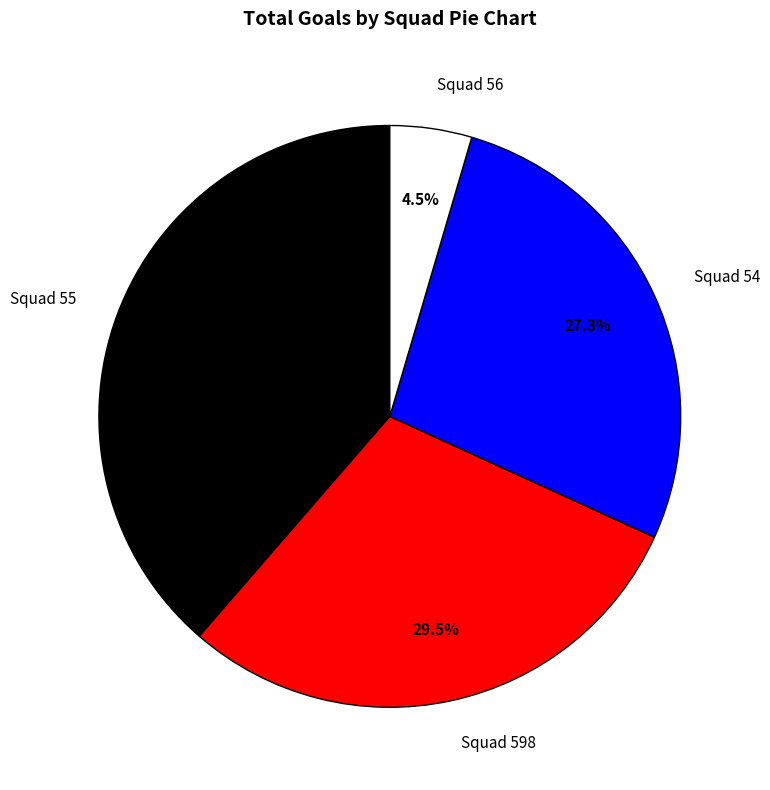

Rank the categories by value from highest to lowest.

Squad 55, Squad 598, Squad 54, Squad 56